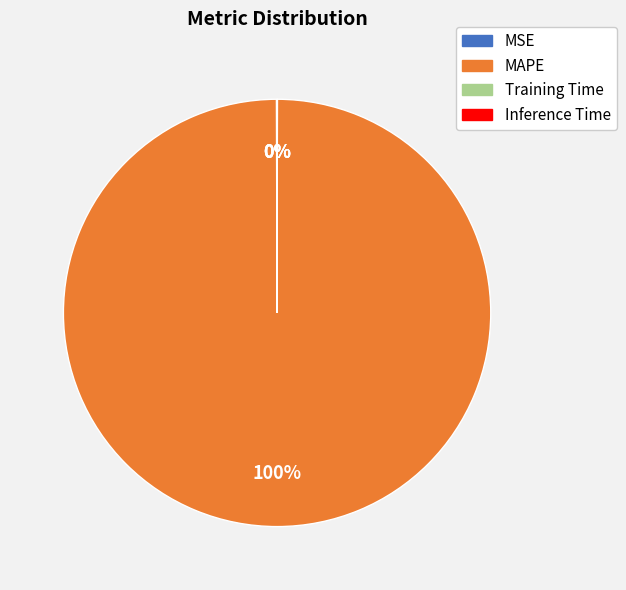

What is the largest slice in the pie chart?

MAPE